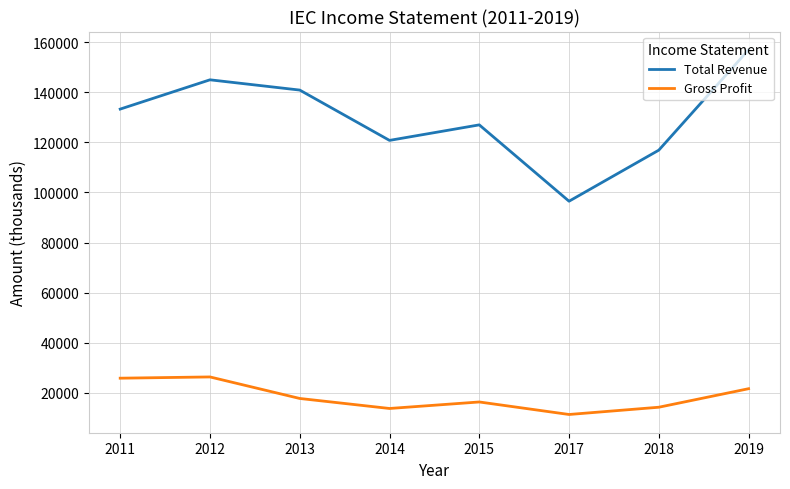

Is it true that Total Revenue equals 157000 at 2019?

True